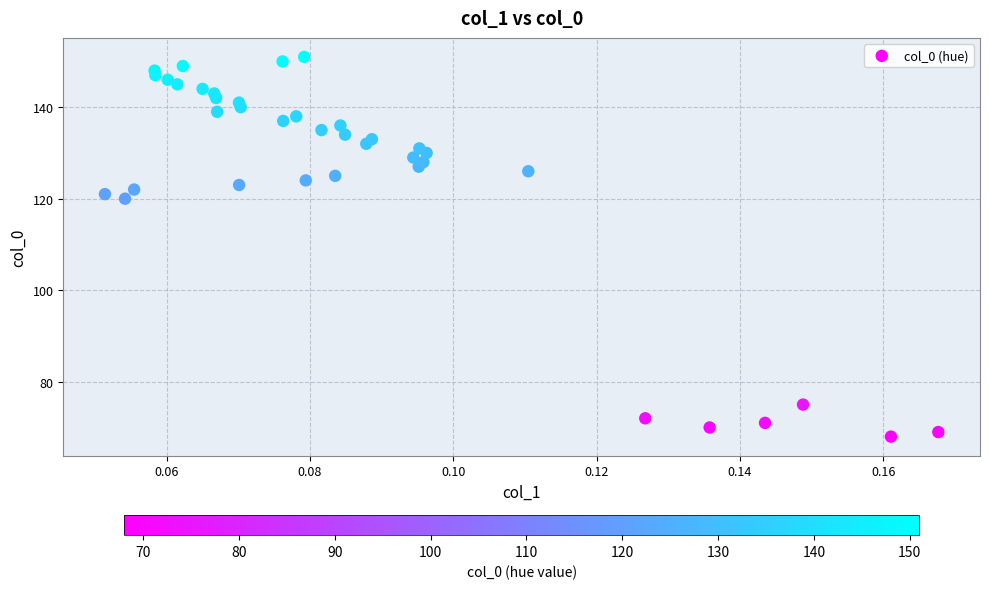

What is the range of Y values (max minus min)?

83